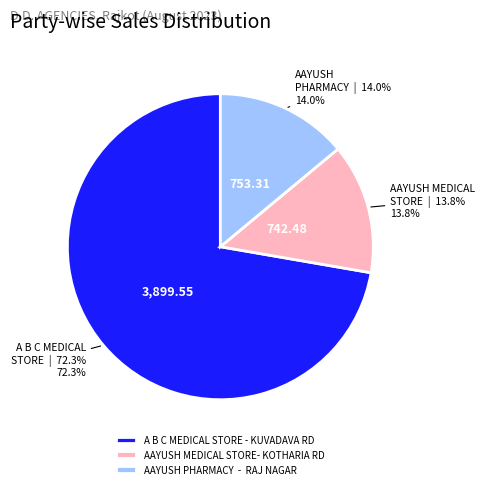

Which slice is the largest?

A B C MEDICAL STORE - KUVADAVA RD